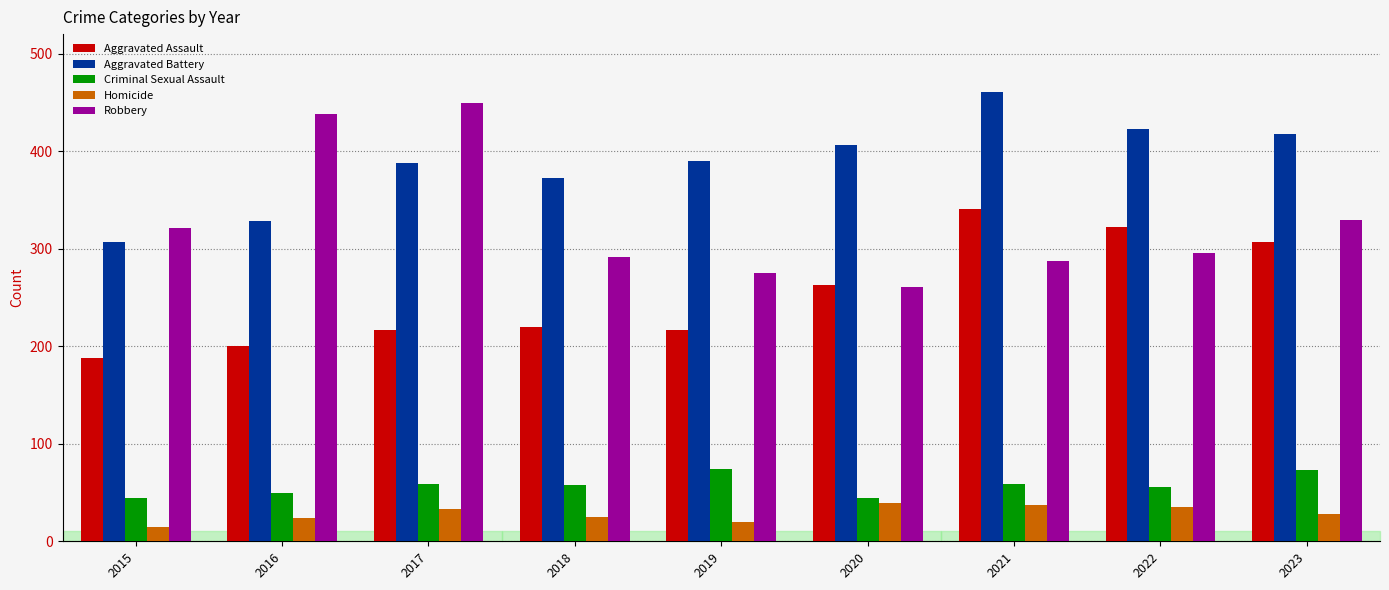

What is the maximum value for Criminal Sexual Assault?

74